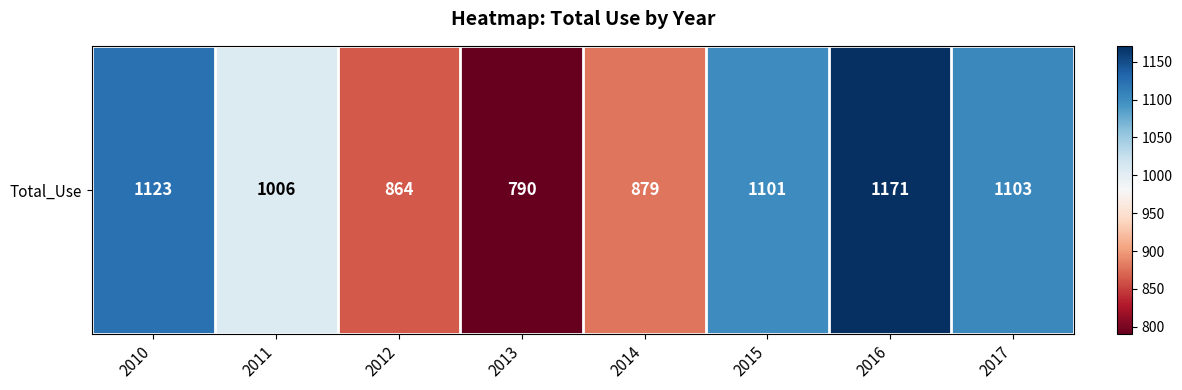

What is the change in value from 2010 to 2012?

-259